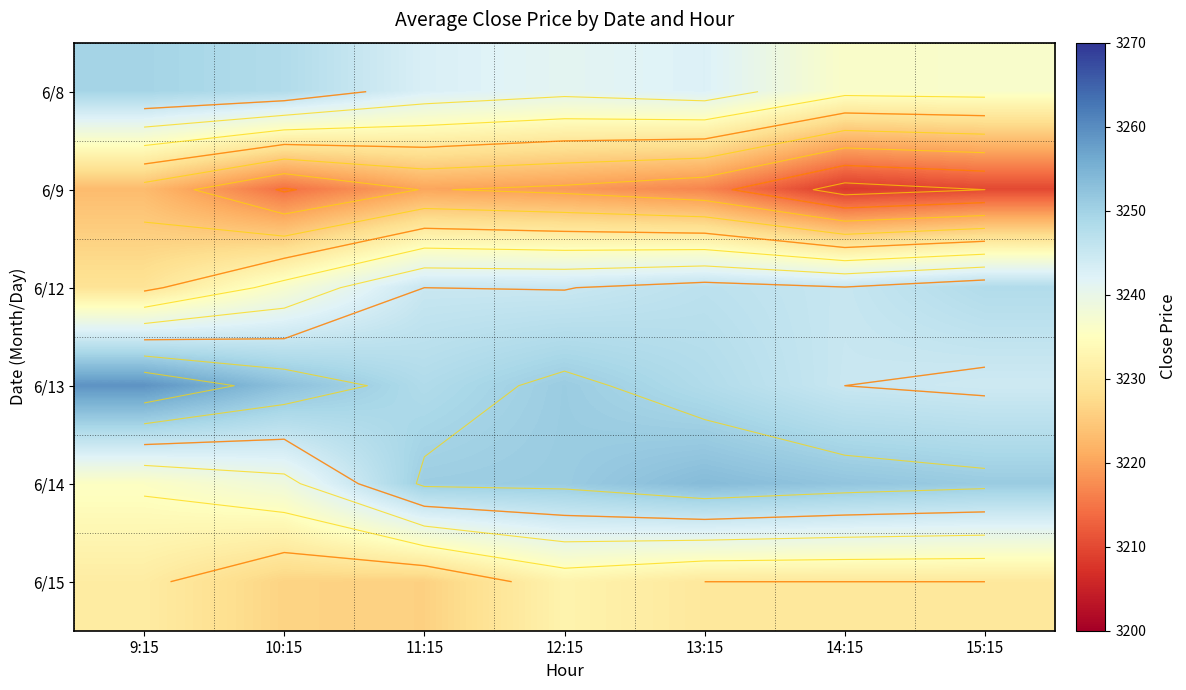

How many data points does each series have?

7